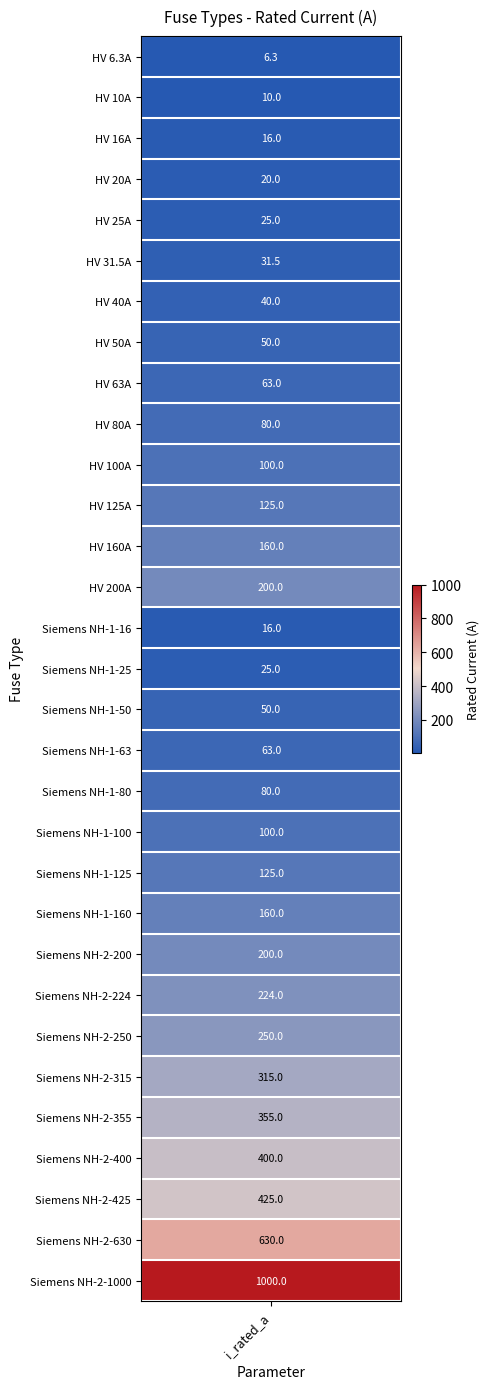

How many data points are above 100?

14